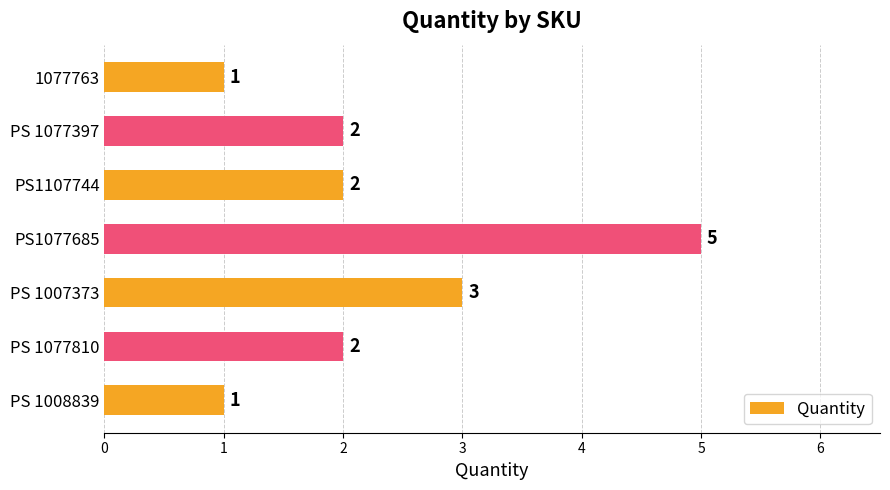

What is the greatest value displayed?

5